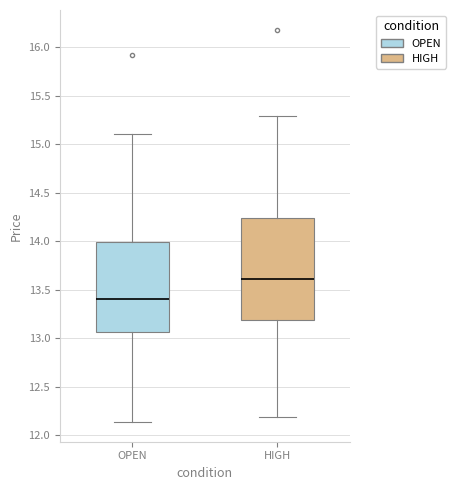

Reading left to right, transcribe this box plot: for each box, give where its median line is, the range the box spans, and where its two whiskers end, as read against the y-axis. The values are not printed on the chart, so give them approximately, as read against the axis.

OPEN: median 13.40, box 13.05 to 14.00, whiskers 12.15 to 15.10
HIGH: median 13.60, box 13.20 to 14.25, whiskers 12.20 to 15.30